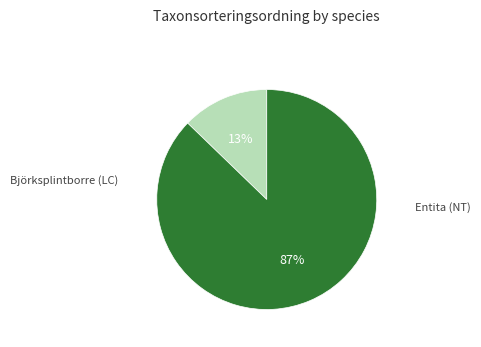

Count the number of slices in the pie.

2